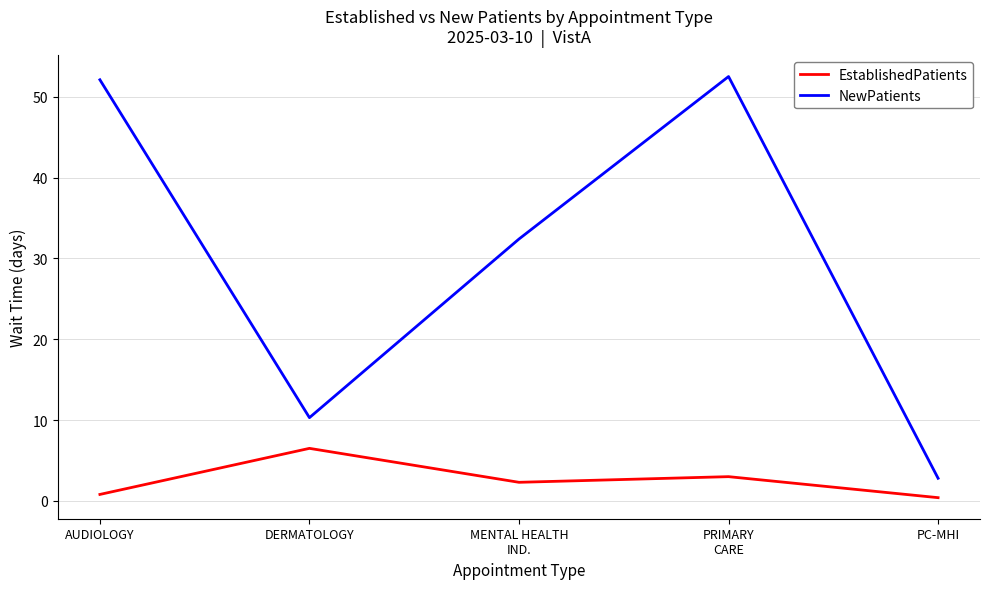

Which series has the widest spread of values?

NewPatients